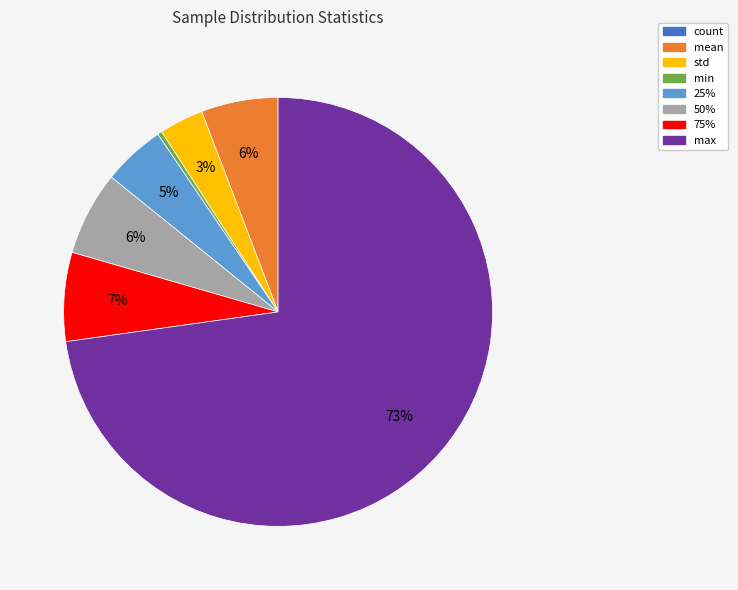

What percentage is the 50% slice, to the nearest percent?

6%